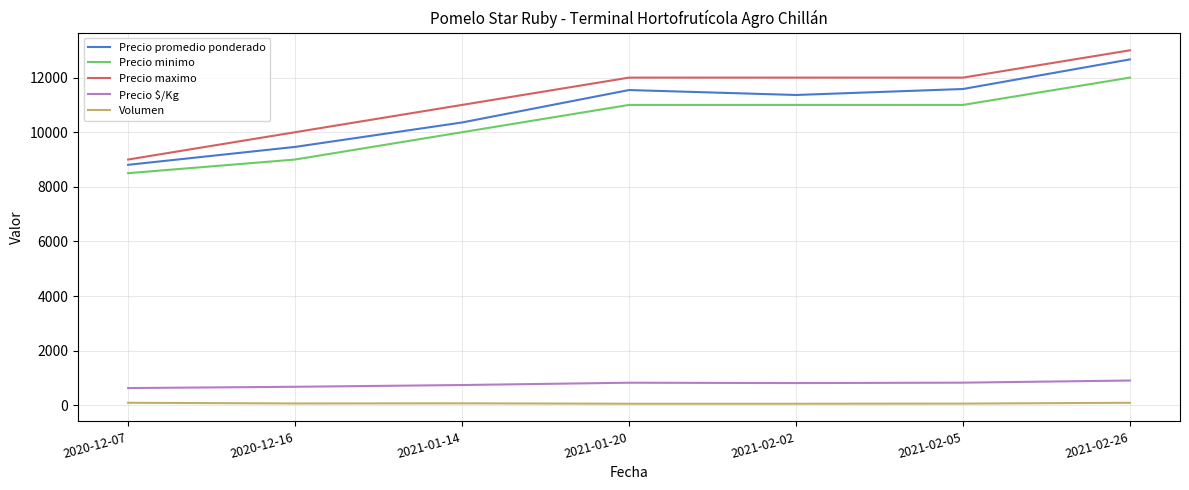

At which category is the sum across all series the highest?

2021-02-26